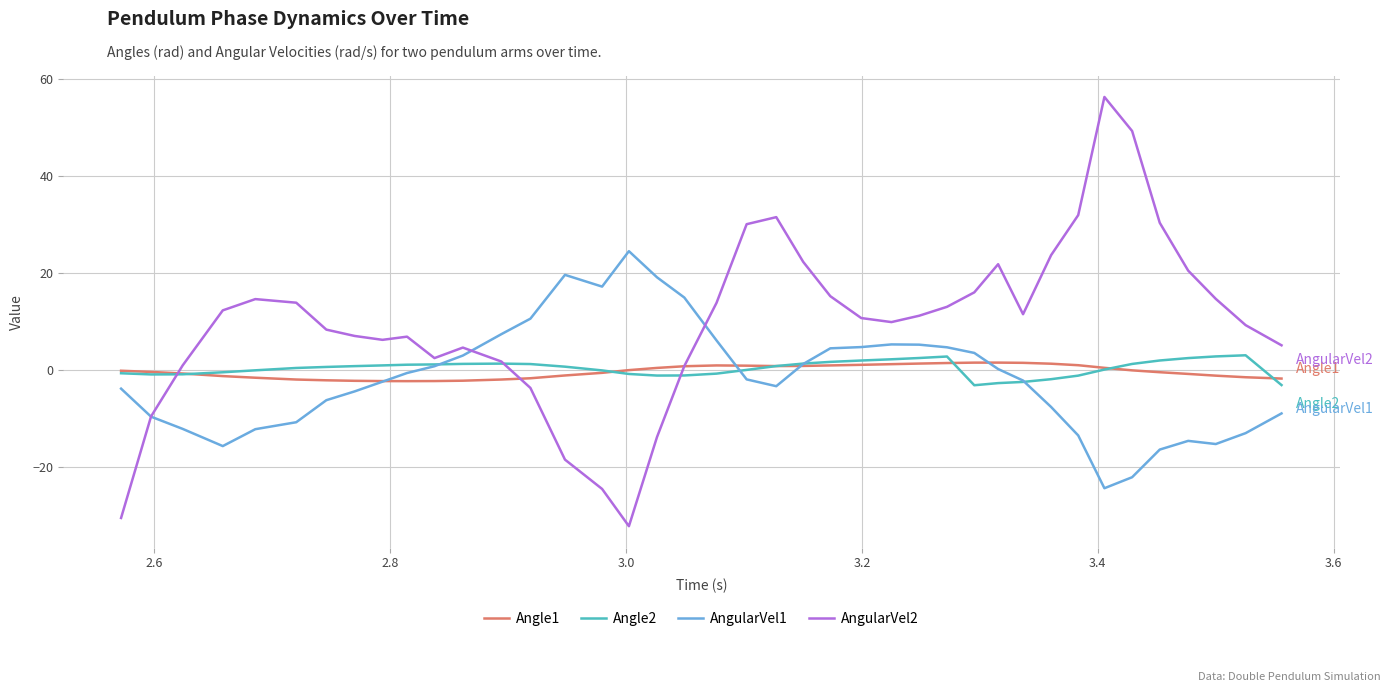

Which series has the largest range (max minus min)?

AngularVel2